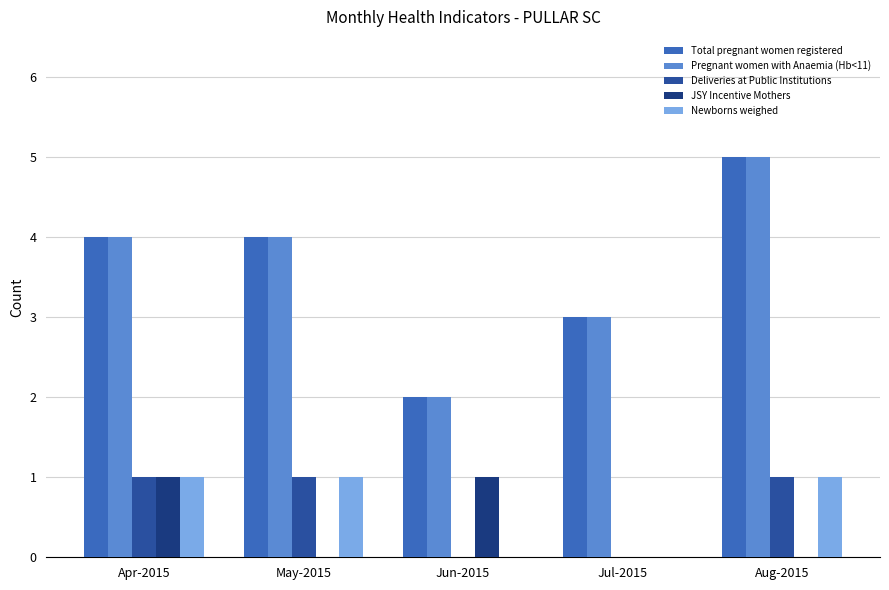

What is the total value across all series at Aug-2015?

12